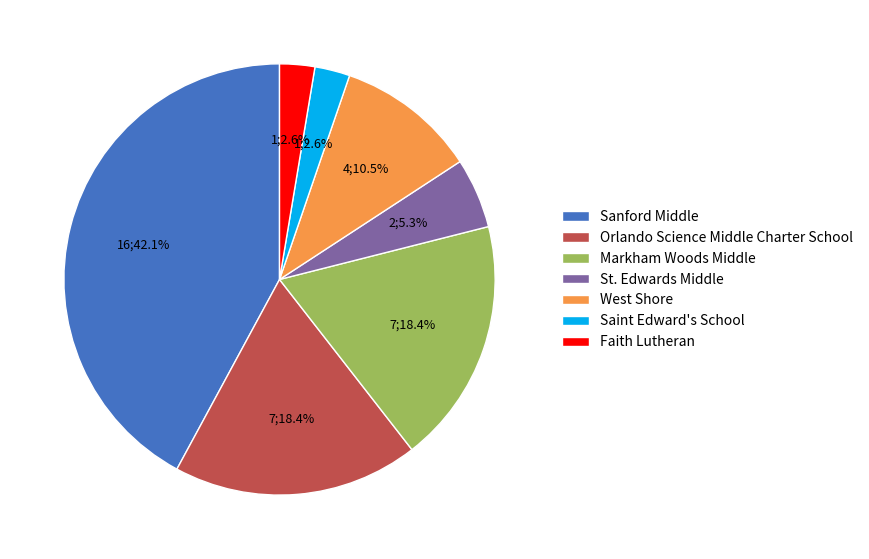

To the nearest percent, what percentage of the pie is St. Edwards Middle?

5%